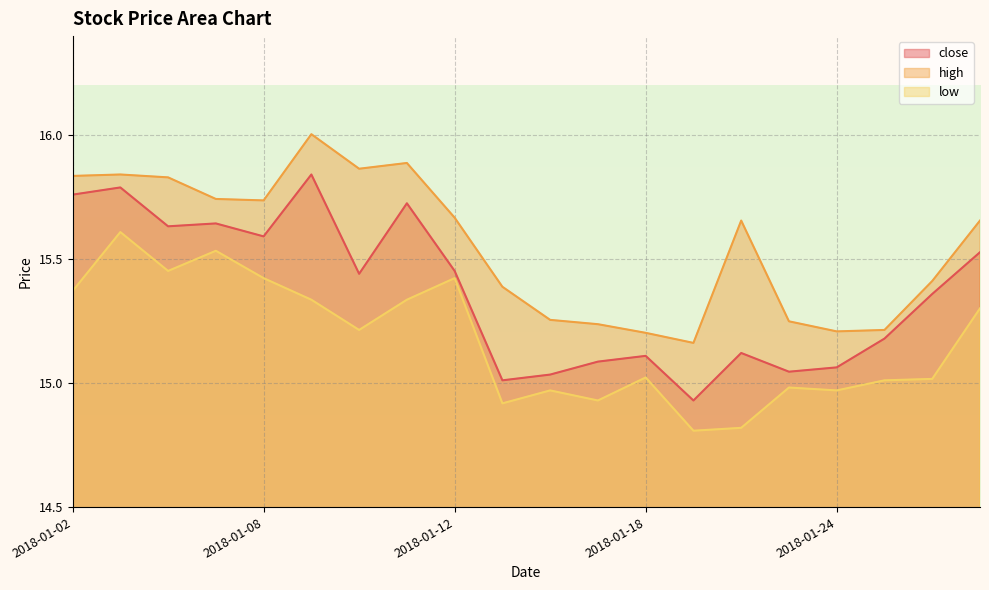

The value of low at 2018-01-19 is 14.8. True or false?

True